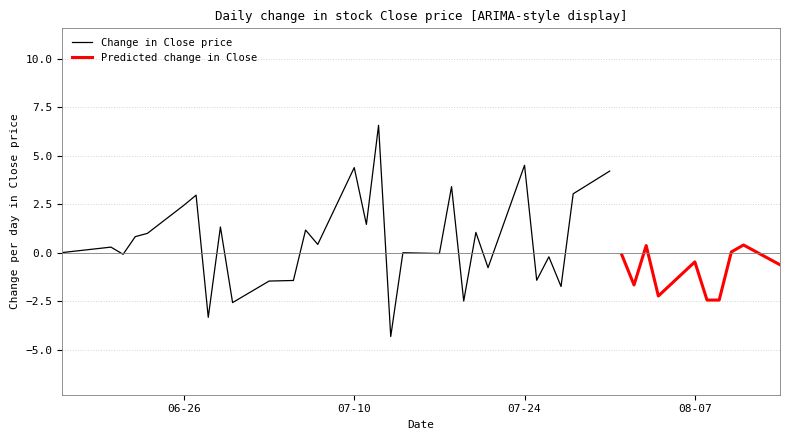

The Change in Close price series shows 4.4 at 07-10. True or false?

True